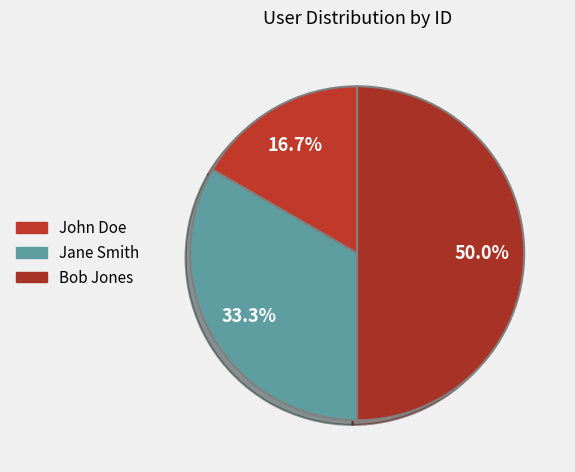

Is it true that John Doe is 4% of the pie?

False